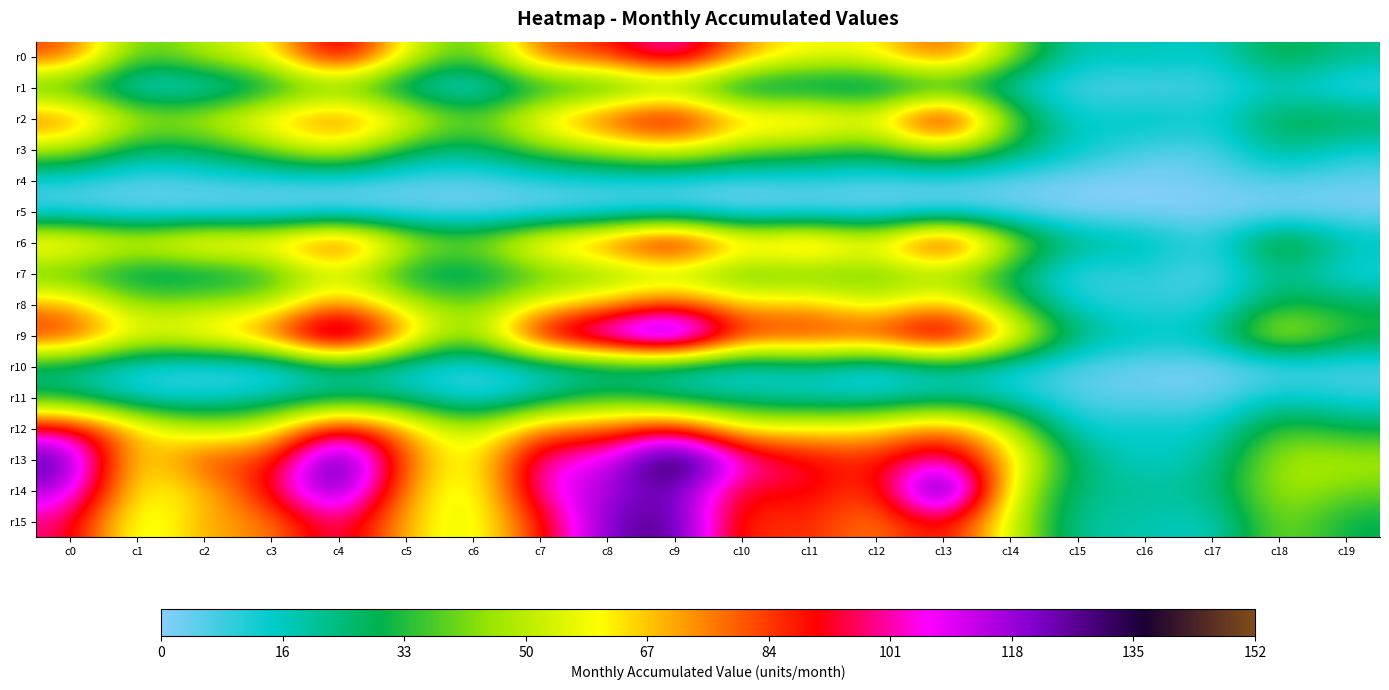

Count the number of categories in the chart.

20